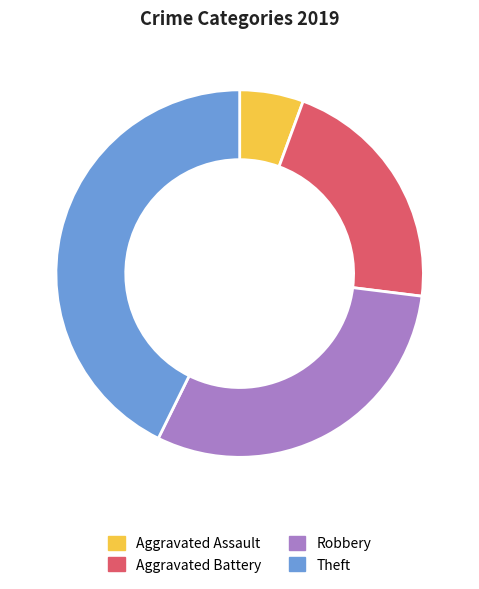

Do Robbery and Theft together represent more than half of the pie?

Yes